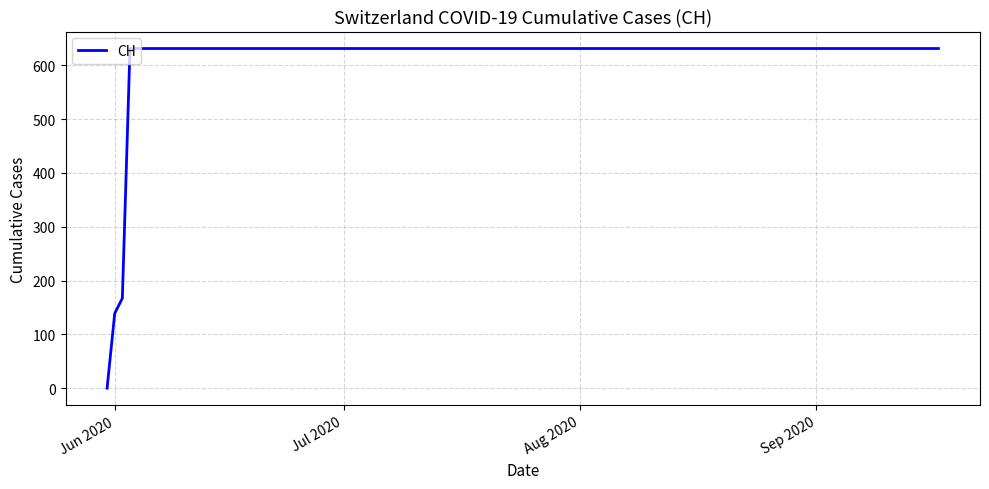

Does the chart have visible grid lines?

Yes